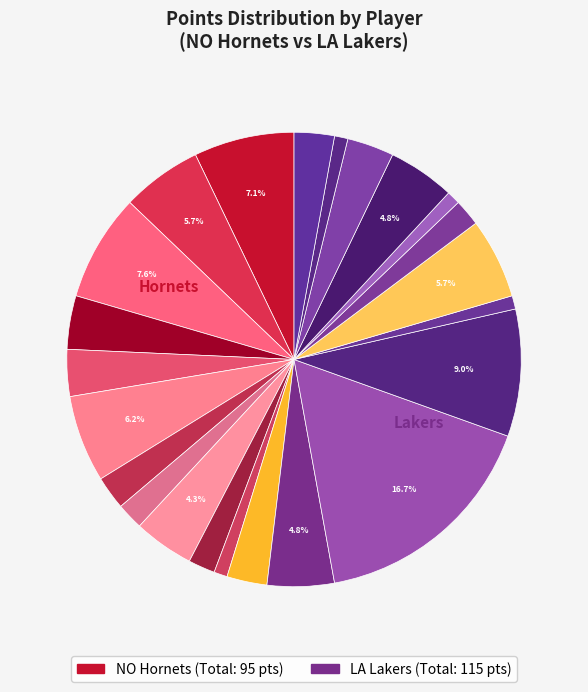

To the nearest percent, what is the average slice percentage?

4%